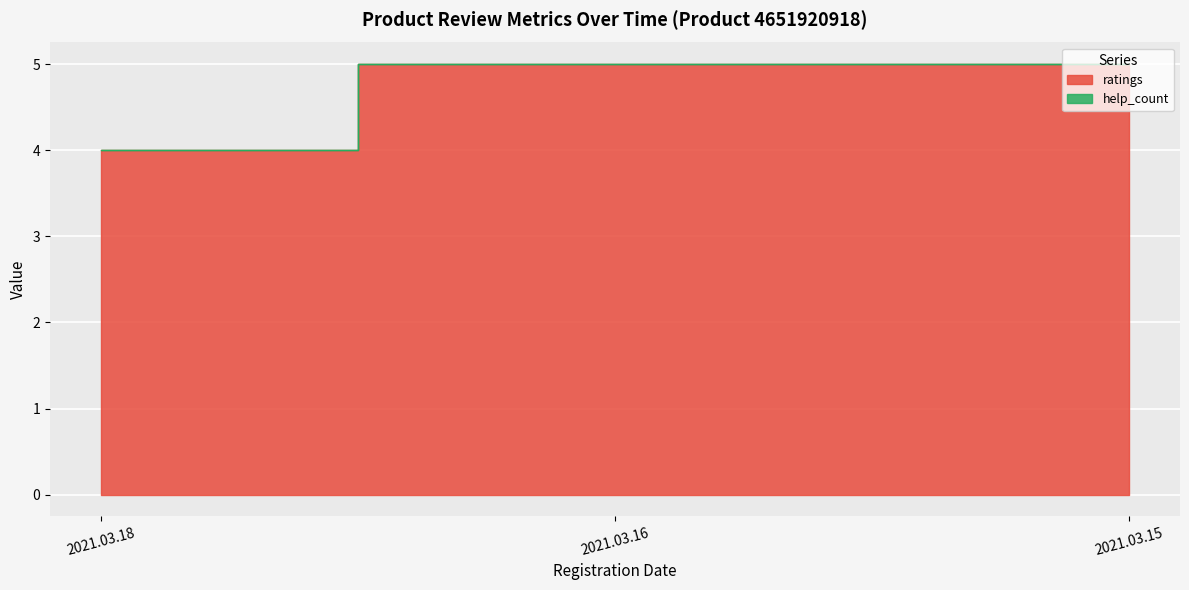

Reading left to right, extract all data points from this chart.

2021.03.18=4	2021.03.16=5	2021.03.15=5